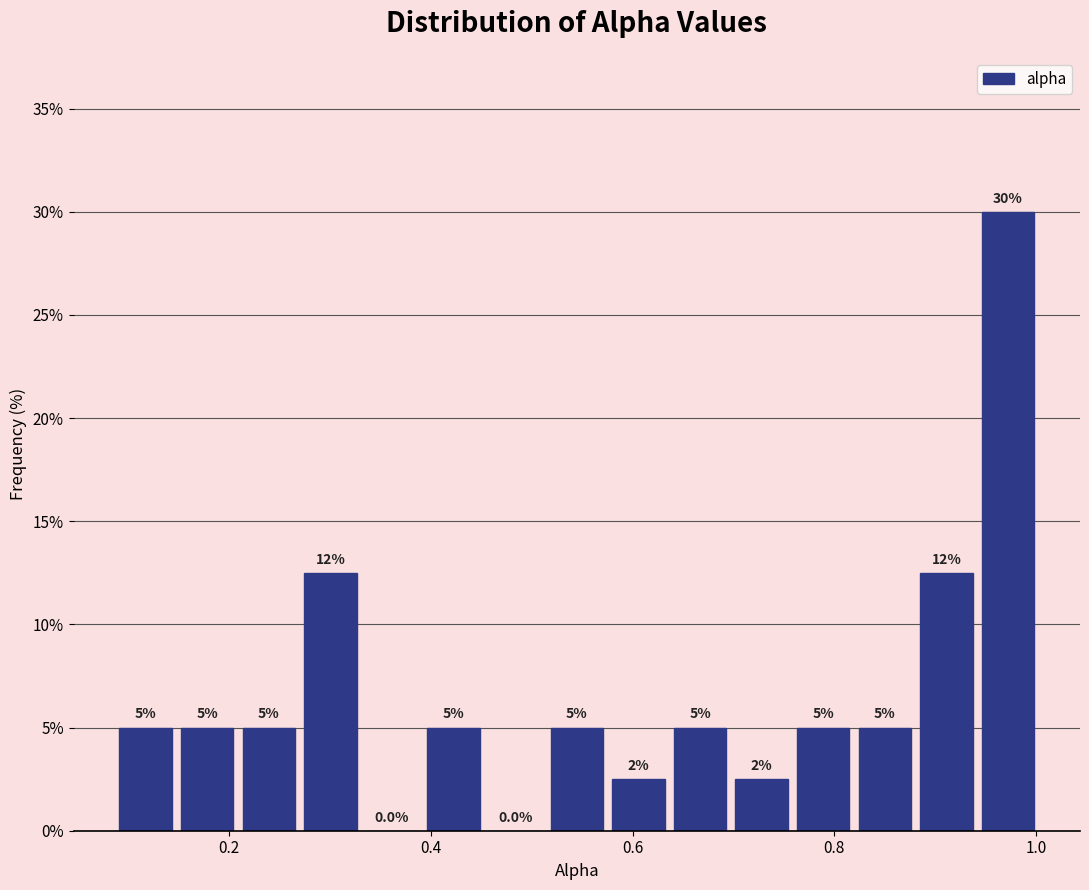

Around what value on the x-axis is the tallest bar? Give the approximate position of its centre, as read against the axis.

0.98